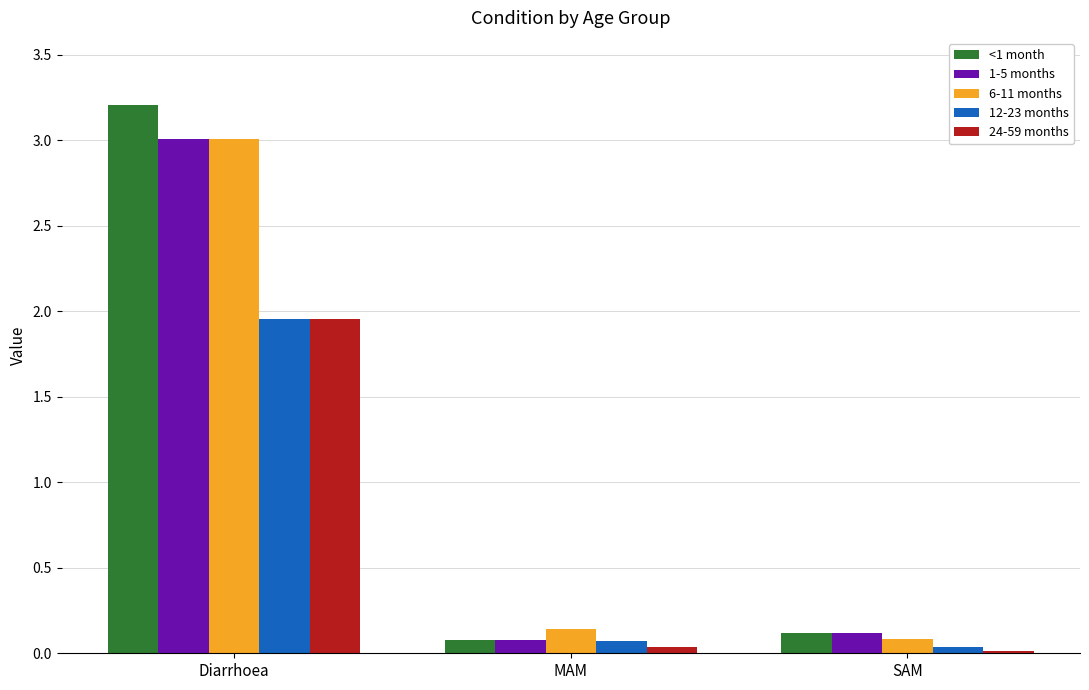

Rank the categories by 12-23 months value from lowest to highest.

SAM, MAM, Diarrhoea